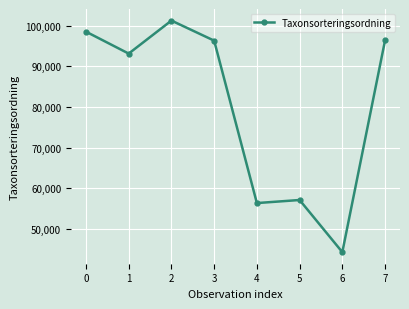

What is the value of the 4th point from the left?

96313